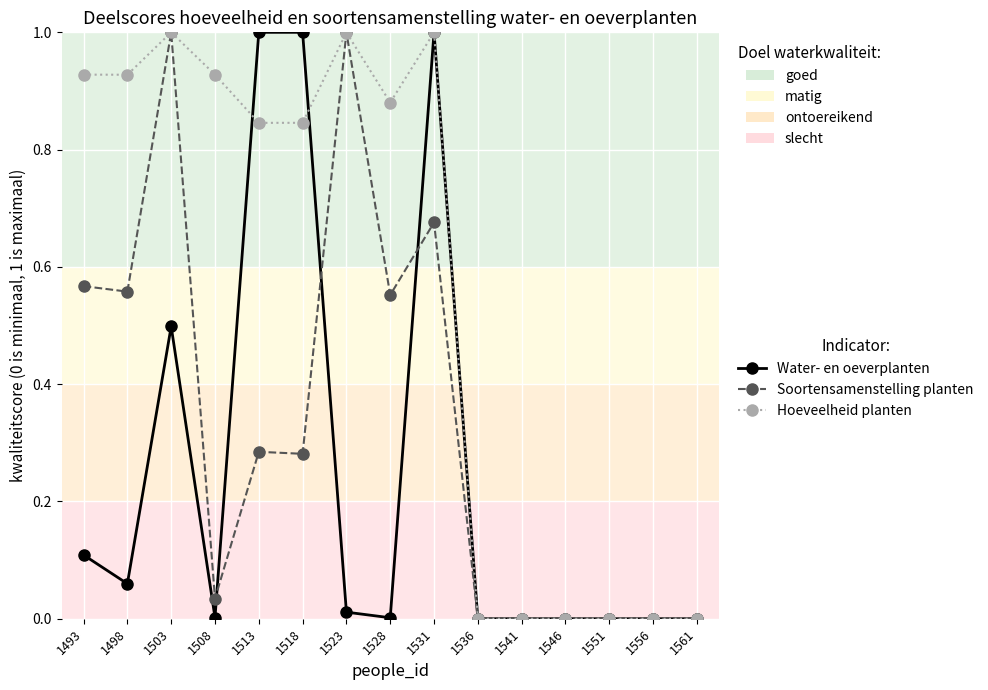

What is the spread (max minus min) of values at 1523?

1.0